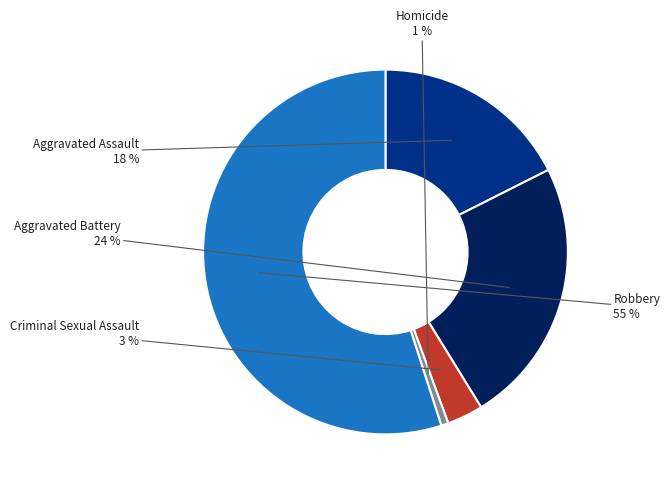

To the nearest percent, what is the average slice percentage?

20%